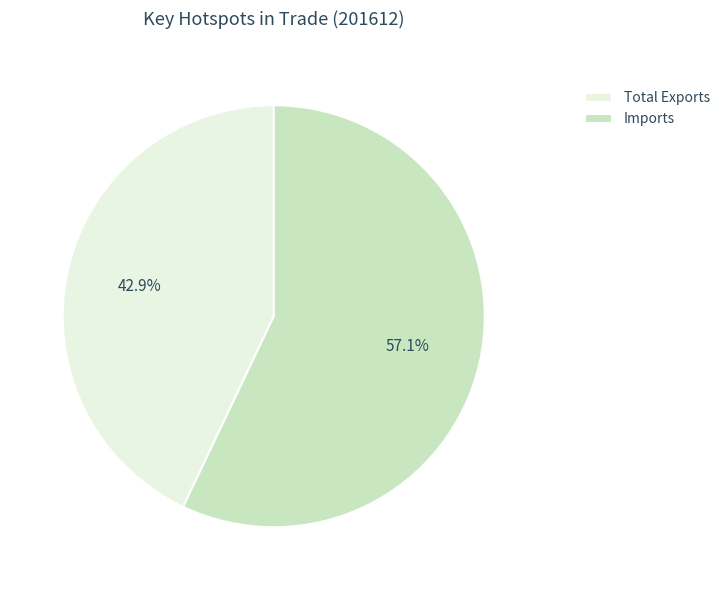

Is there any slice that represents more than half of the pie?

Yes